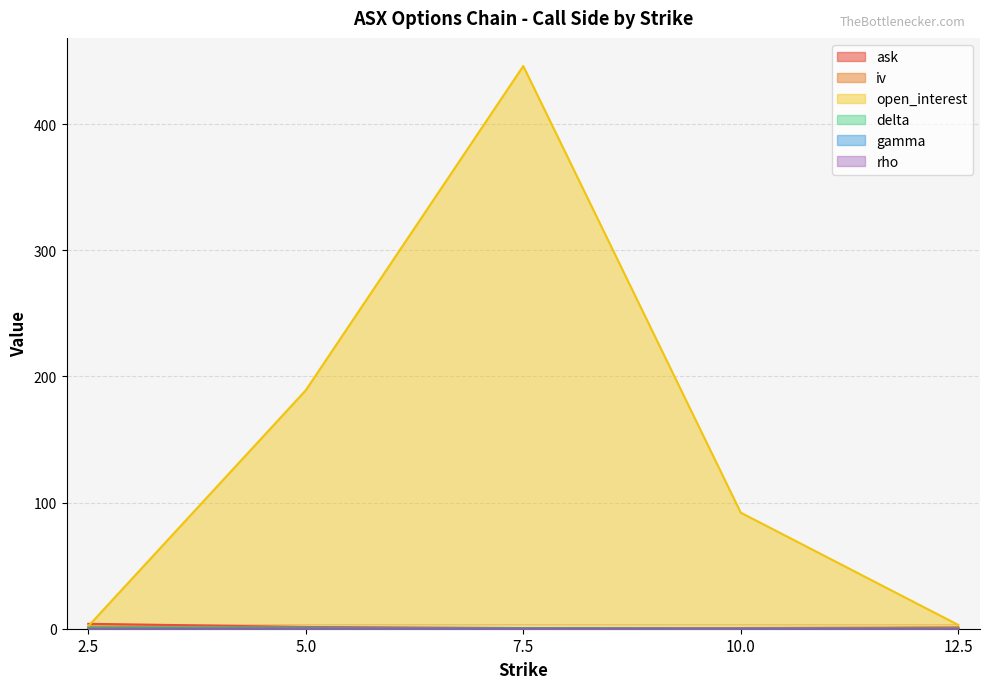

True or false: open_interest and iv intersect in this chart.

False